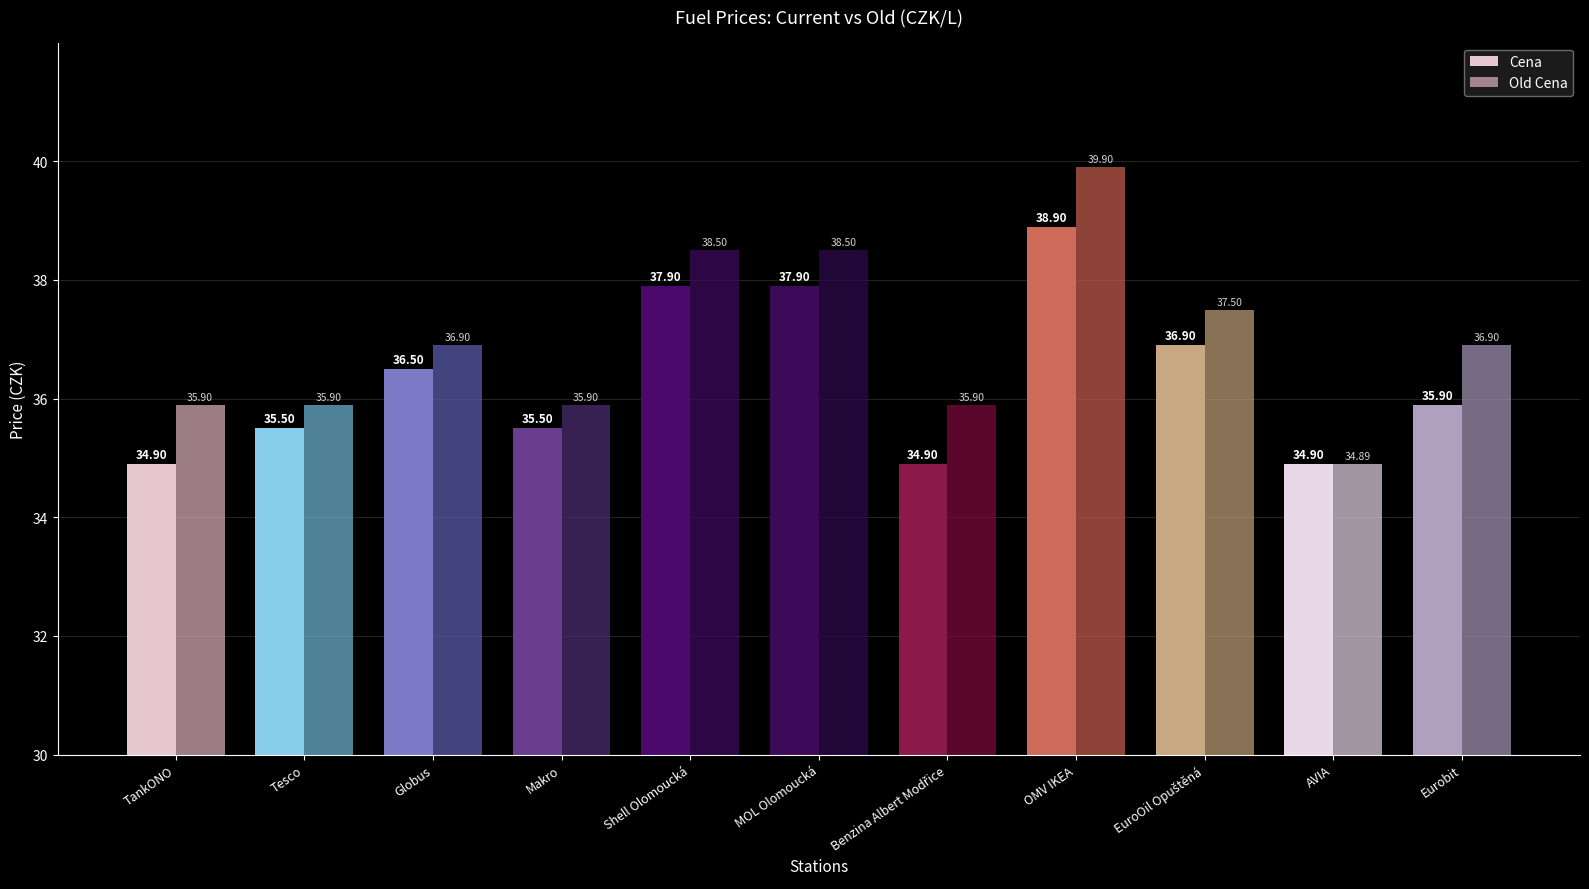

At how many categories does at least one series exceed 39?

1